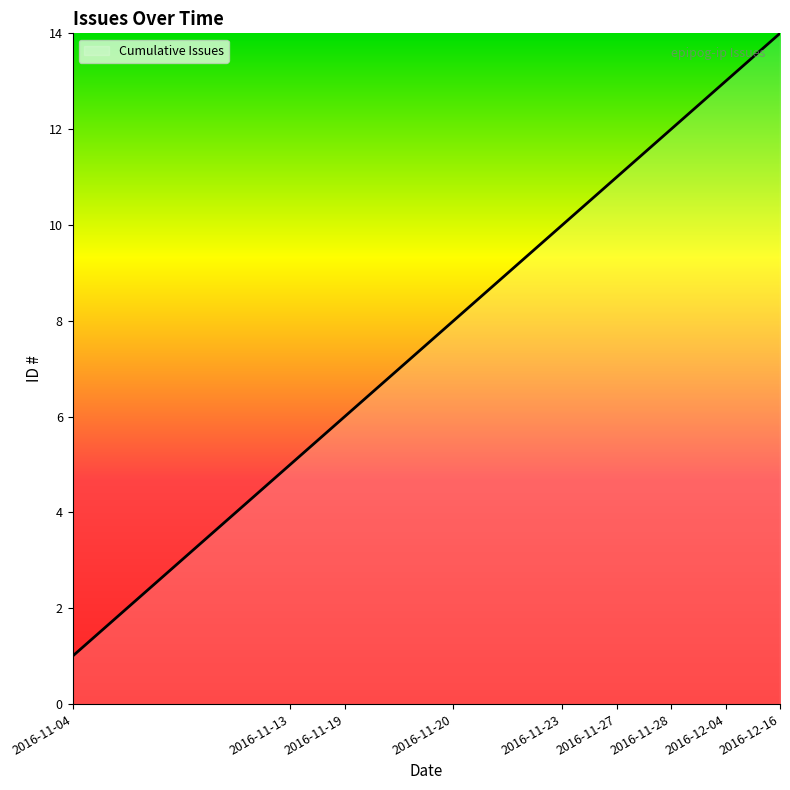

Reading right to left, what are all the values shown in this chart?

14	13	12	11	10	9	8	7	6	5	4	3	2	1